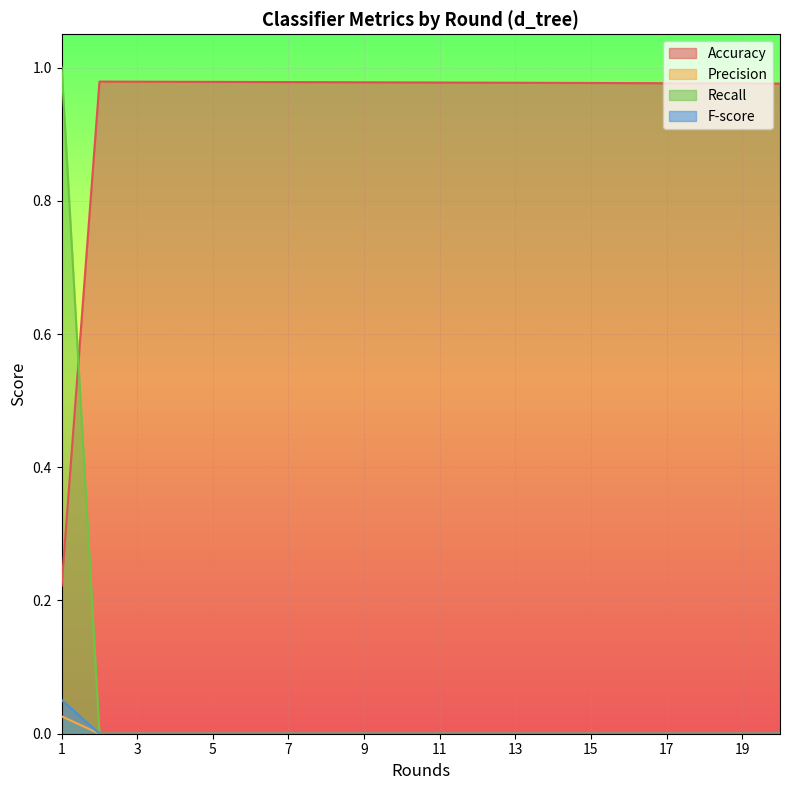

Between 8 and 19, which series saw the biggest shift?

Accuracy